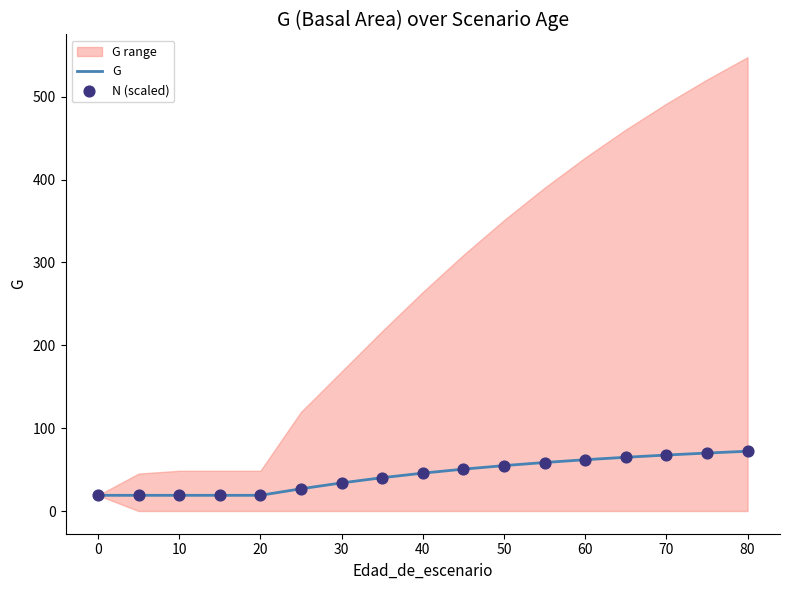

What is the maximum value for G?

72.2